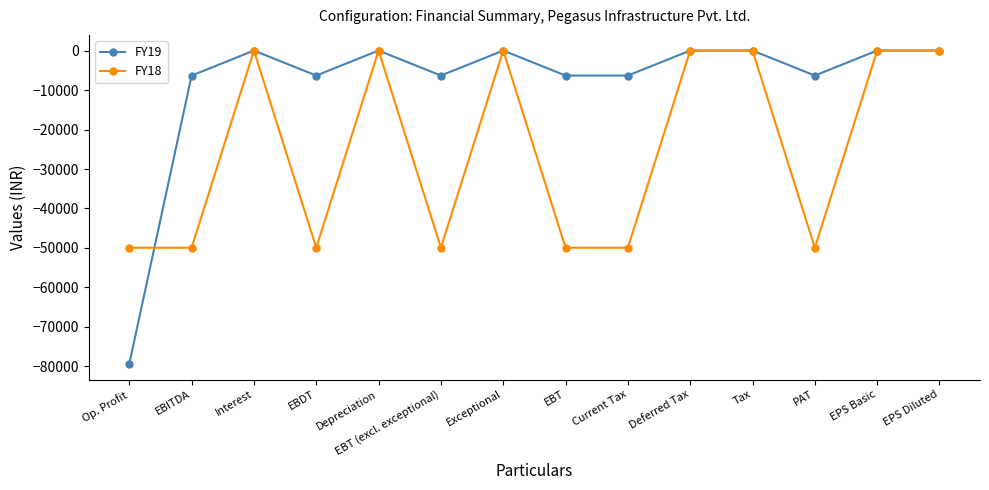

What is the smallest value displayed?

-79351